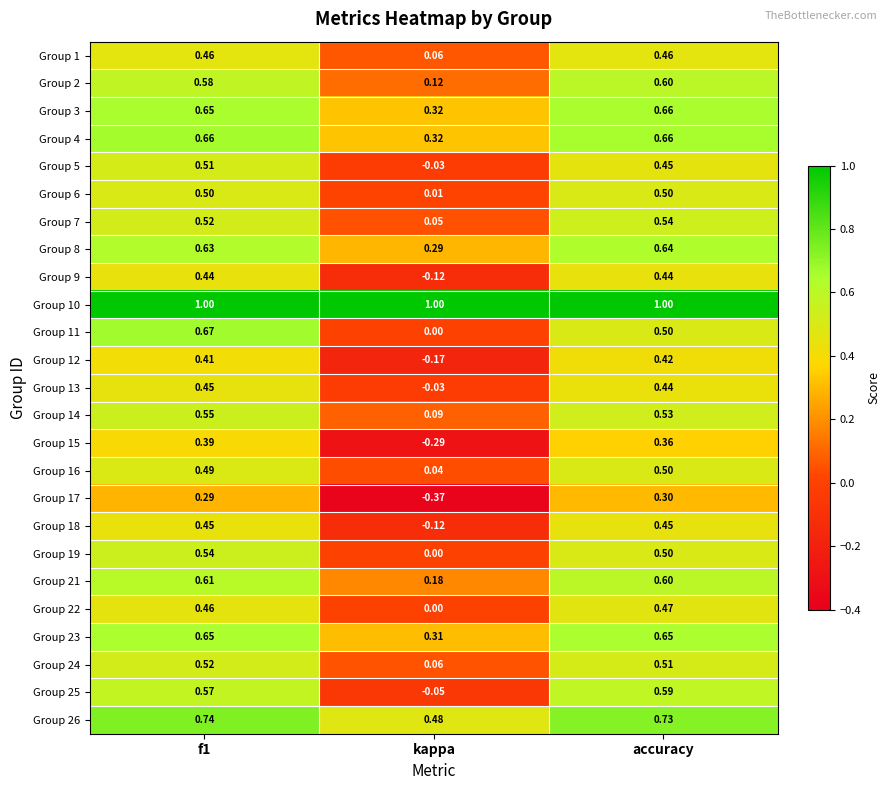

At which label is Group 14 closest to 0?

kappa